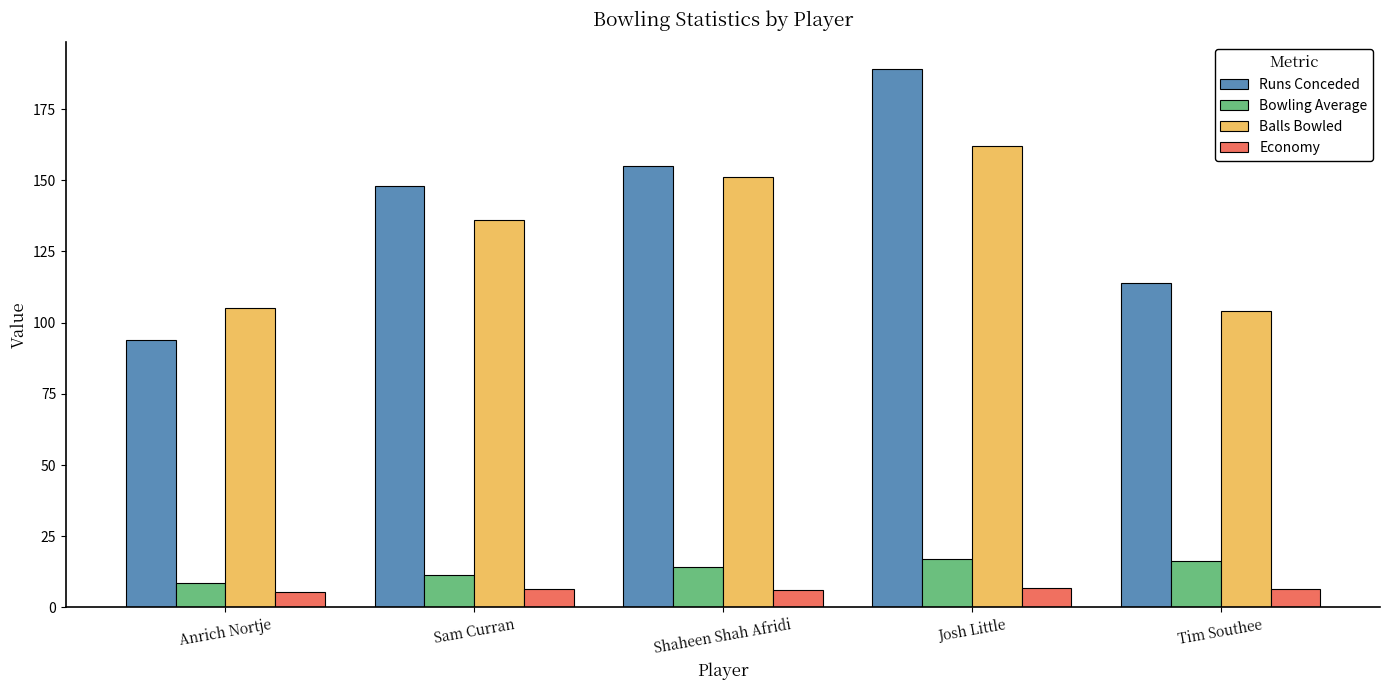

What are all the series names shown in the legend?

Runs Conceded, Bowling Average, Balls Bowled, Economy